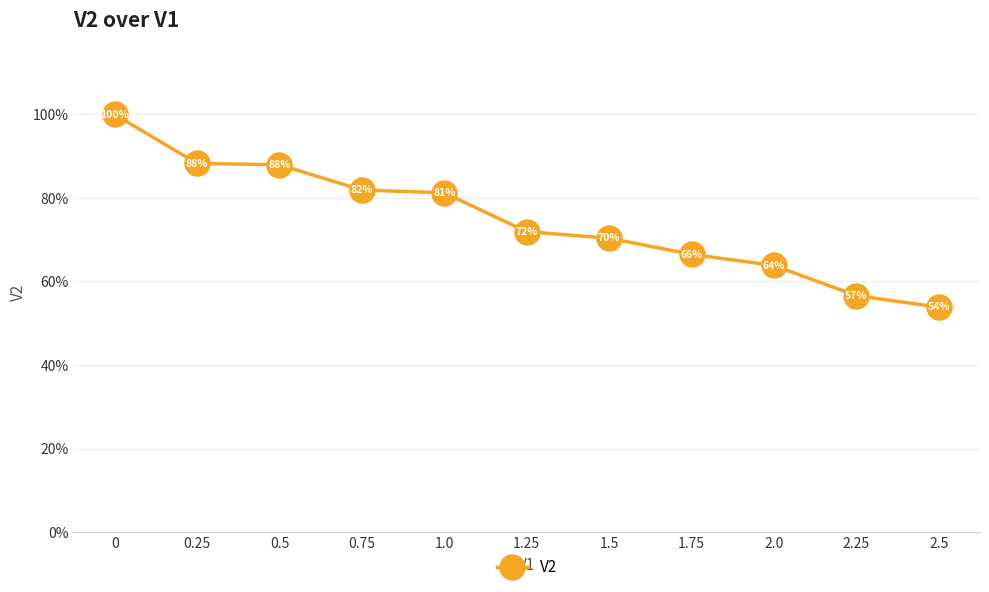

Count the values in the range 0 to 1.

11